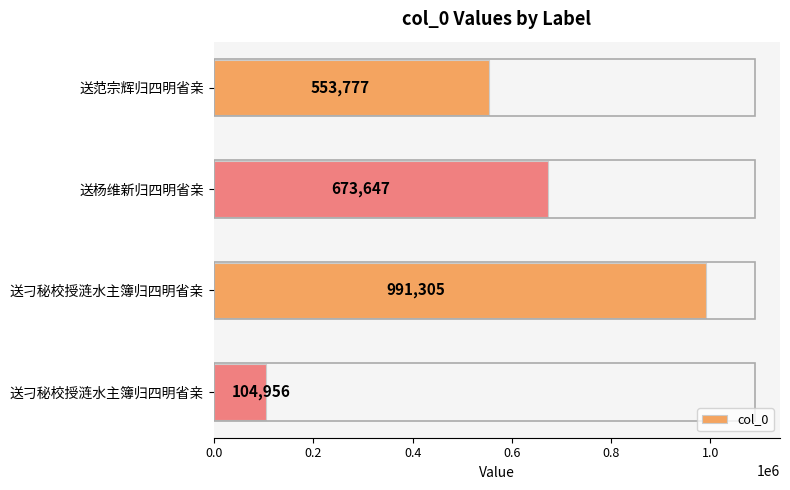

Count the values in the range 553777 to 991305.

3